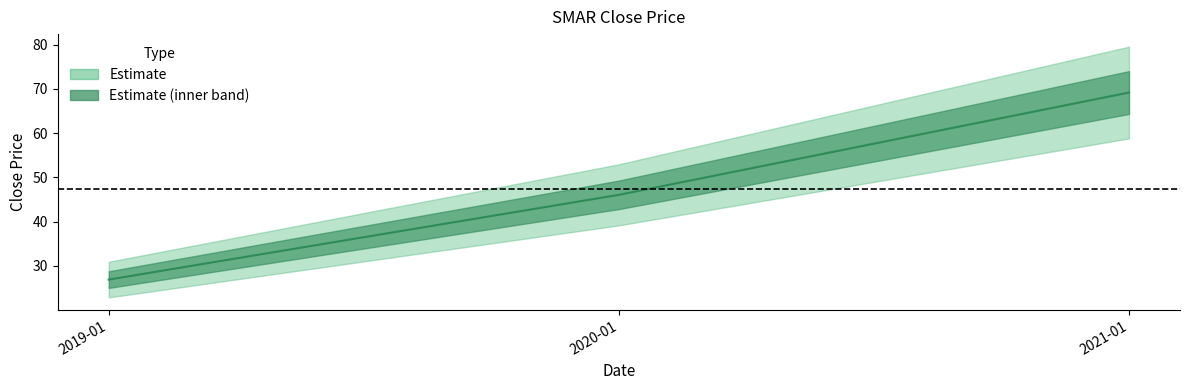

What is the label of the 2nd point from the right?

2020-01